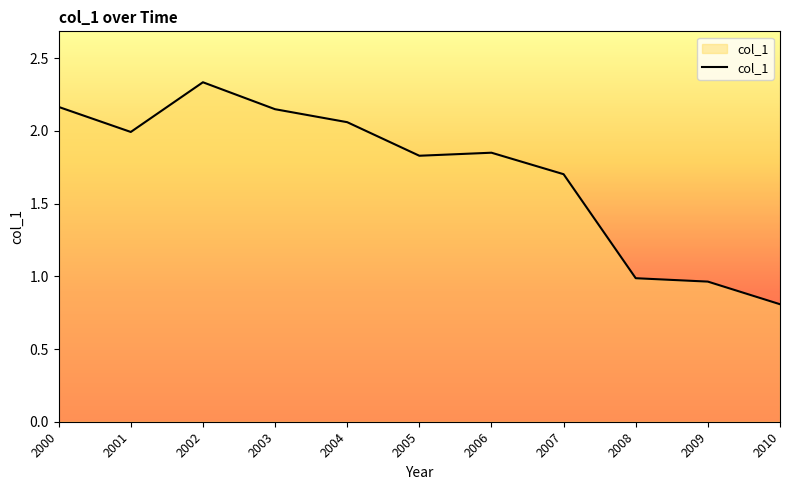

The chart shows a value of 1.7 at 2008. True or false?

False